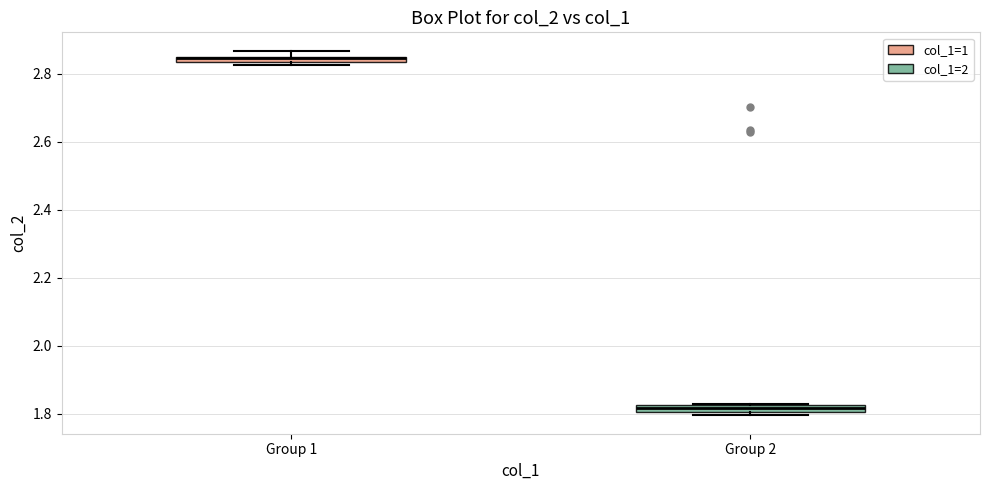

Where is the upper edge of the box for Group 2 on the y-axis? The values are not printed on the chart, so give them approximately, as read against the axis.

1.82